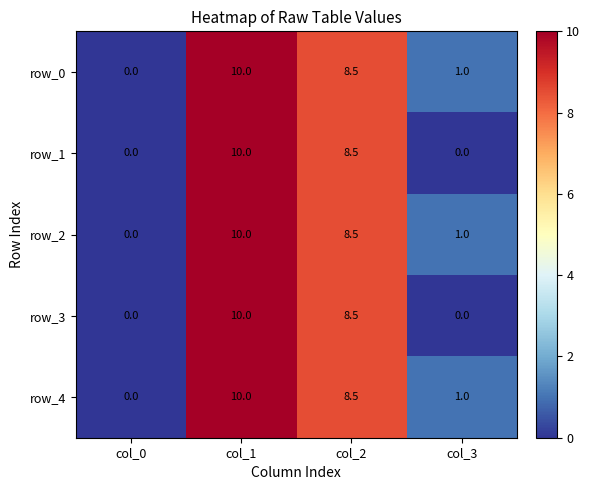

Reading left to right, list all the values displayed in this chart.

row_0: 0.0	10.0	8.5	1.0
row_1: 0.0	10.0	8.5	0.0
row_2: 0.0	10.0	8.5	1.0
row_3: 0.0	10.0	8.5	0.0
row_4: 0.0	10.0	8.5	1.0